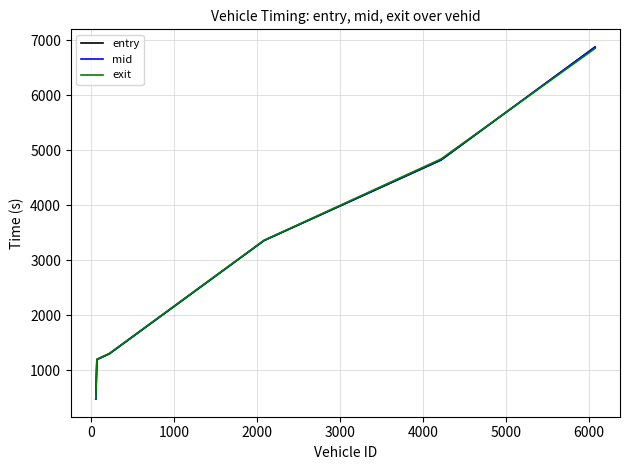

Which series has the widest spread of values?

mid